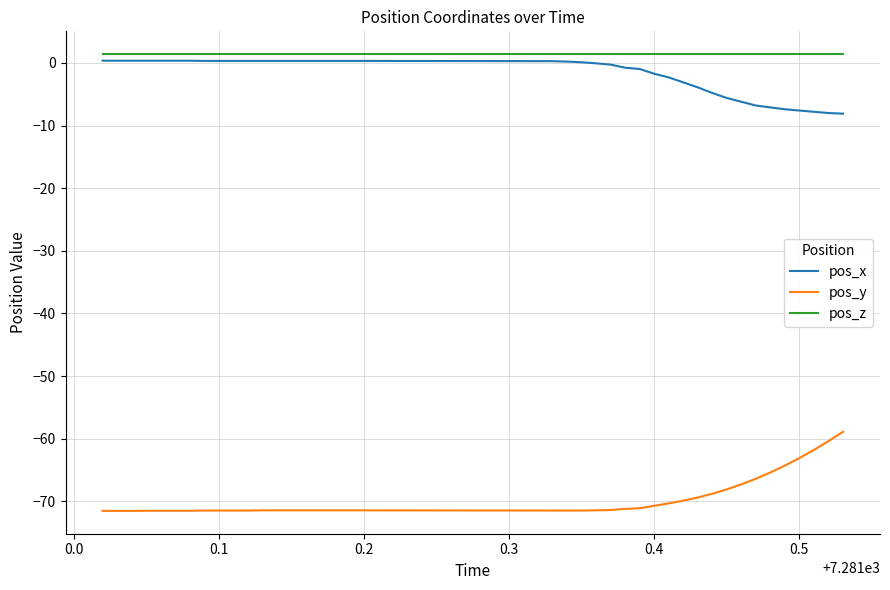

How many distinct data groups are displayed?

3